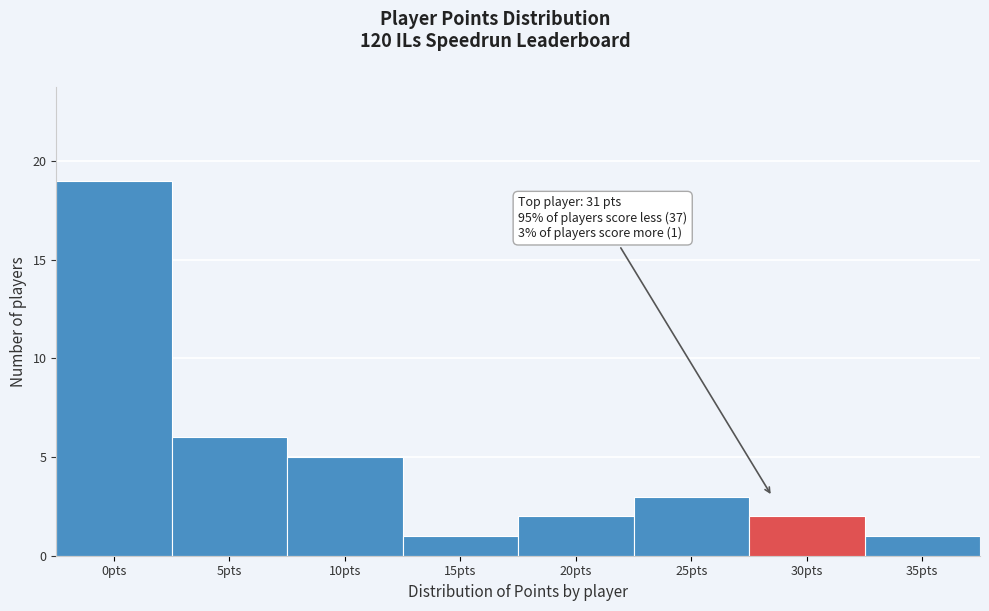

Reading left to right, what are all the values shown in this chart?

0pts=19	5pts=6	10pts=5	15pts=1	20pts=2	25pts=3	30pts=2	35pts=1